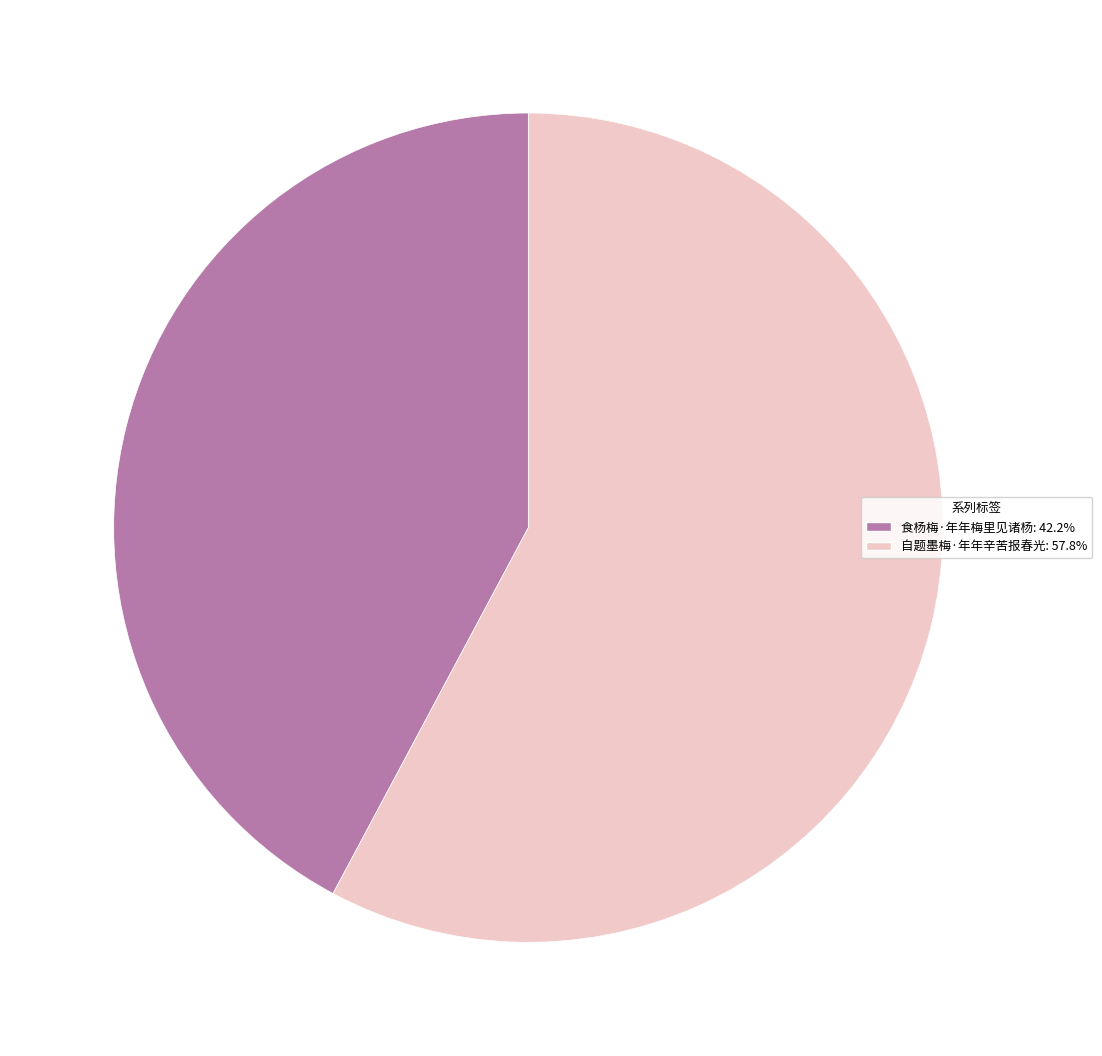

What is the smallest slice in the pie chart?

食杨梅·年年梅里见诸杨